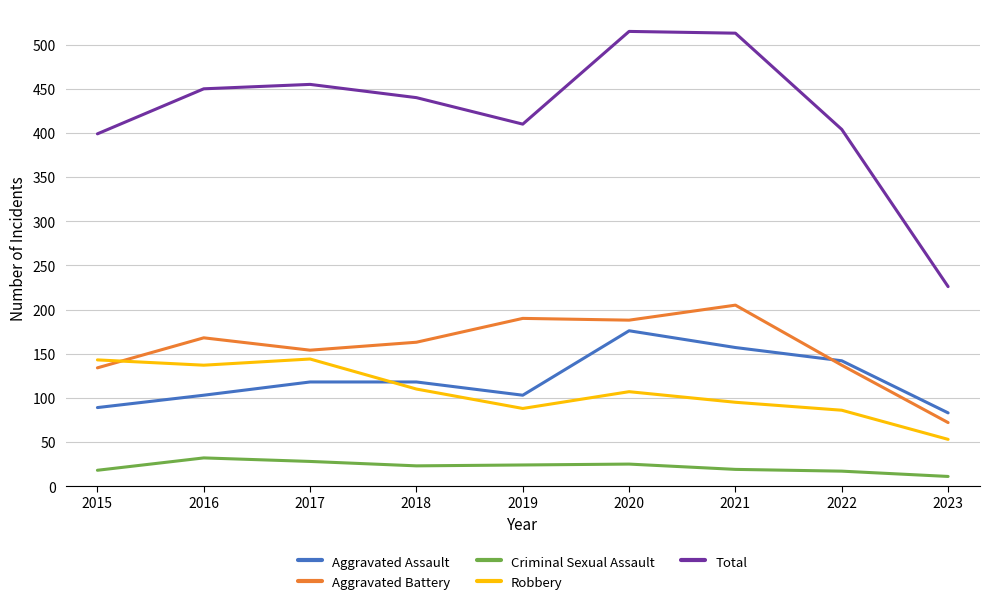

Is the value of Robbery at 2020 greater than the value of Aggravated Assault at 2021?

No